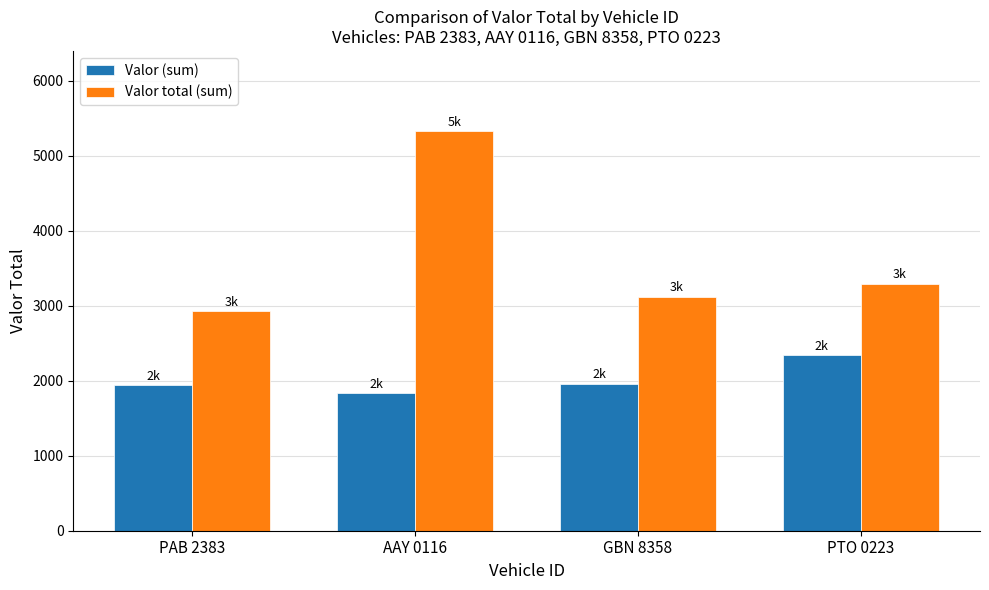

At which label is Valor total (sum) closest to 4130?

PTO 0223